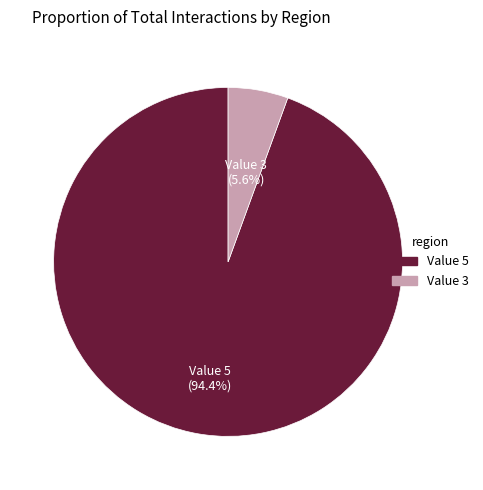

Is there a majority slice in this chart?

Yes